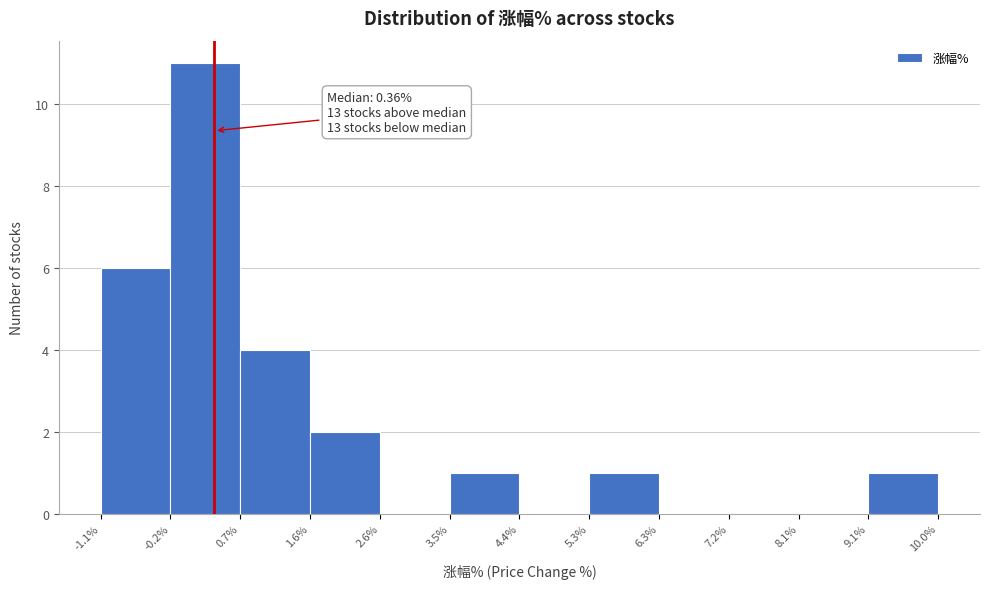

Over which range of the x-axis is the bar tallest?

-0.2% to 0.7%